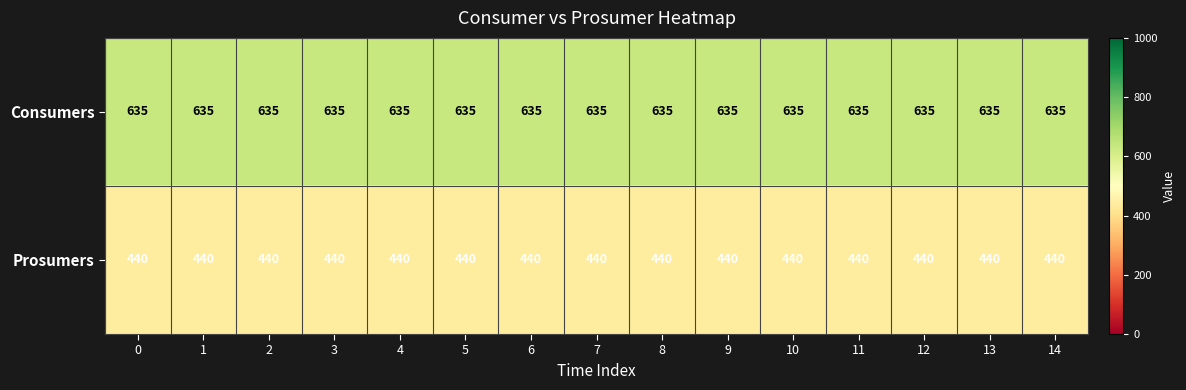

What is the approximate value of Prosumers at 7?

440